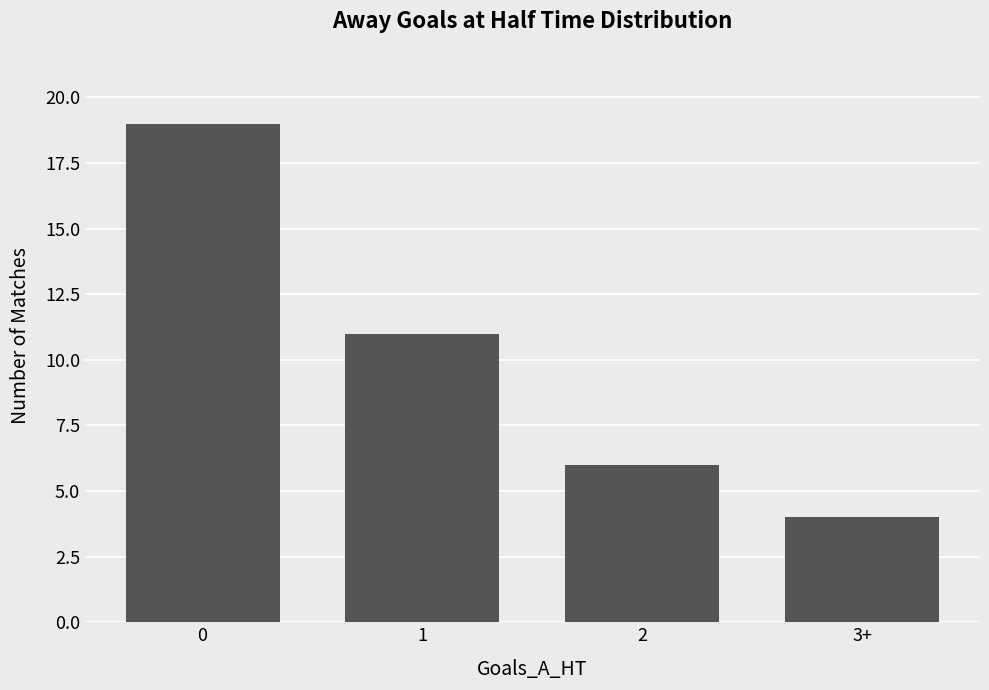

What is the average value?

10